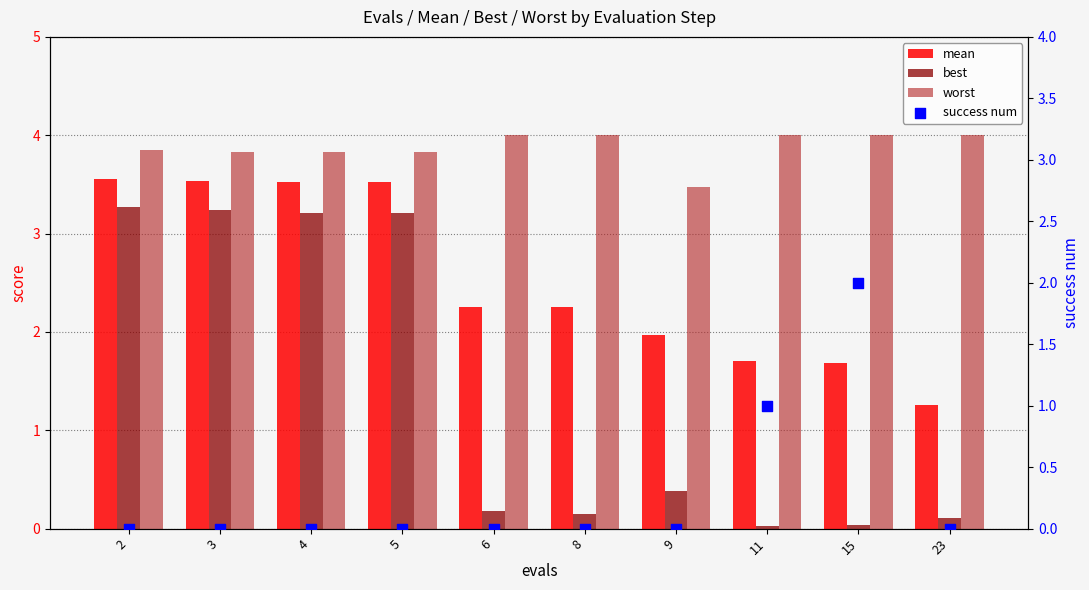

Which series contains the lowest Y value?

success num